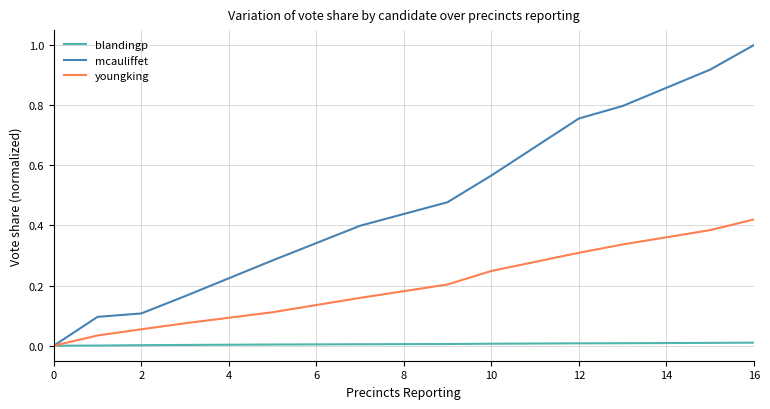

Rank the series at 10 from highest to lowest value.

mcauliffet, youngking, blandingp